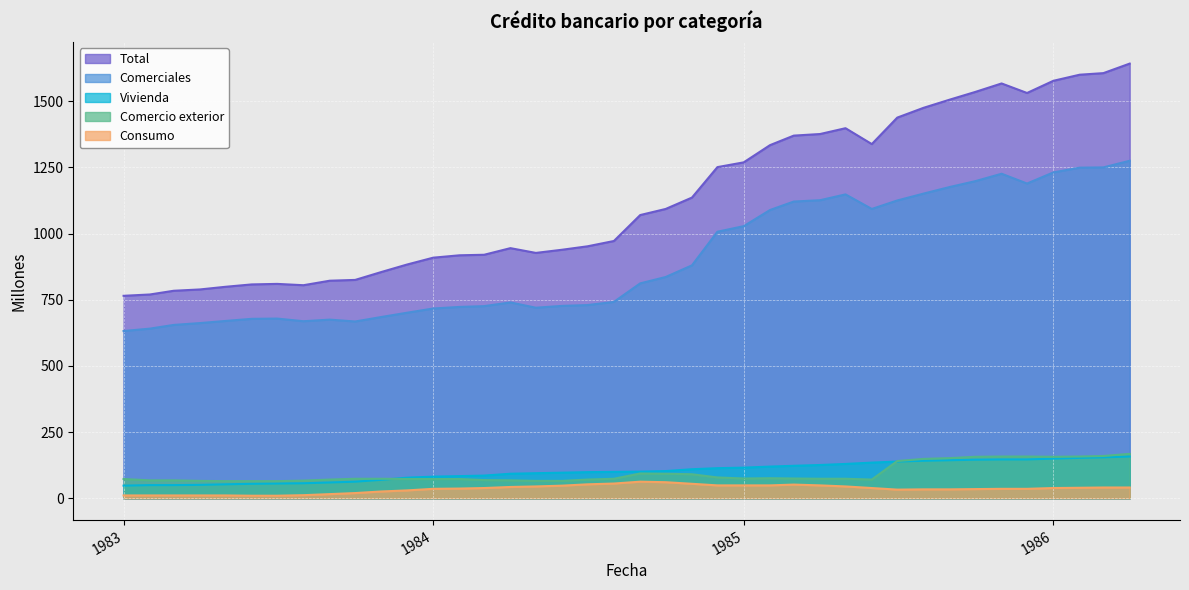

True or false: Consumo and Comerciales intersect in this chart.

False